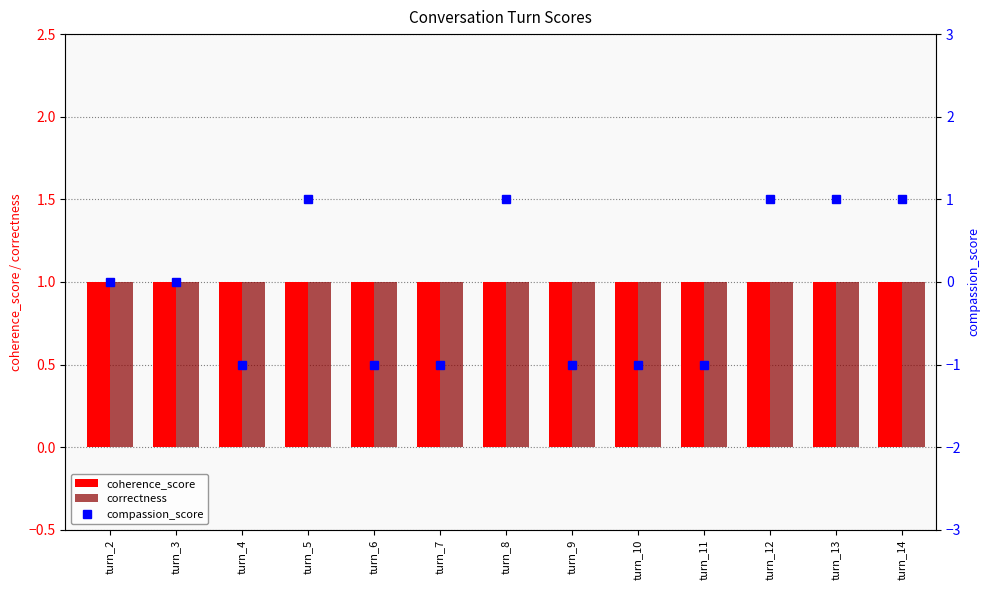

What is the approximate value of coherence_score at turn_13?

1